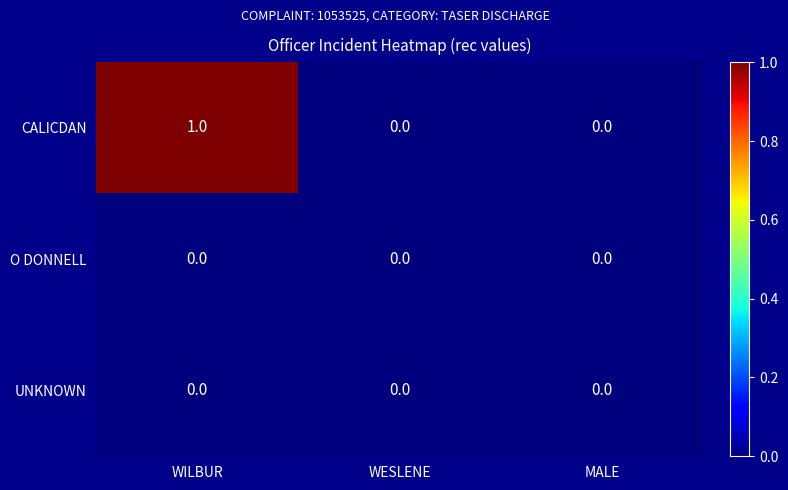

At which category is the sum across all series the highest?

WILBUR